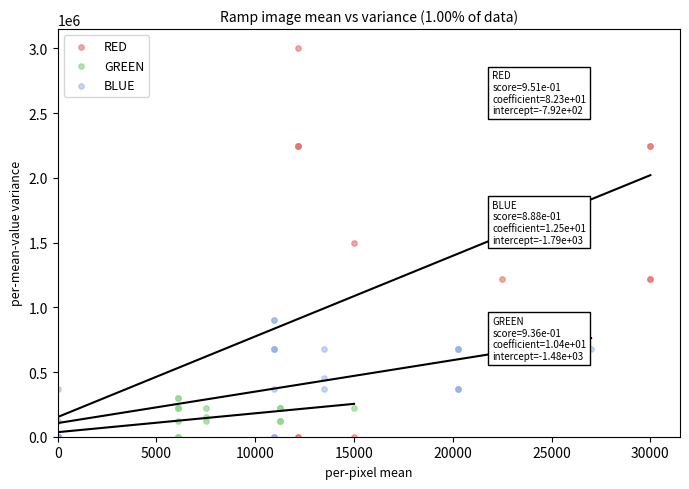

Which series has the largest Y range (max minus min)?

RED